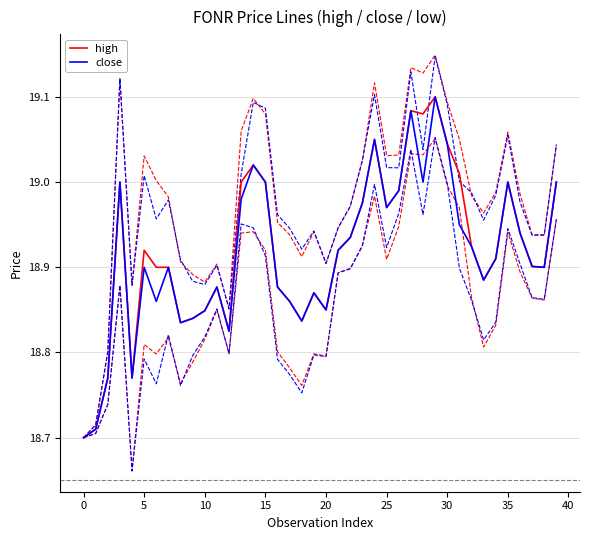

In high, how many points are higher than both neighbors (excluding endpoints)?

9